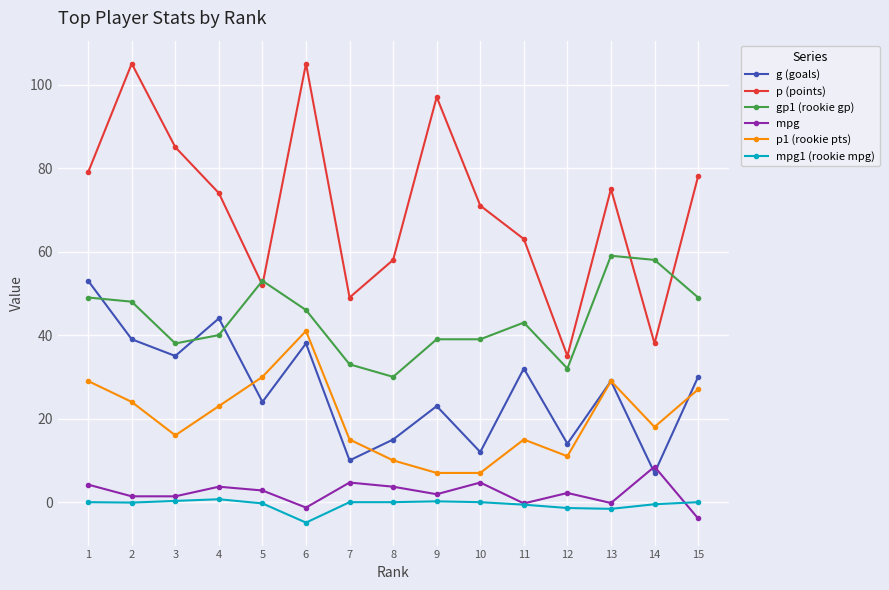

True or false: g (goals) and mpg1 (rookie mpg) intersect in this chart.

False